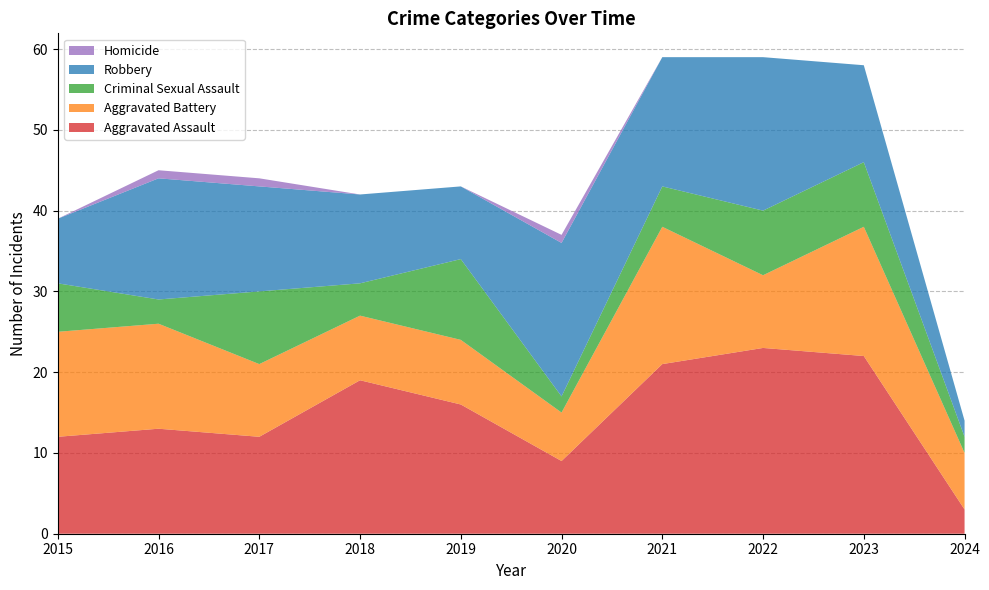

Reading left to right, transcribe all the data shown in this chart.

Aggravated Assault: 2015=12	2016=13	2017=12	2018=19	2019=16	2020=9	2021=21	2022=23	2023=22	2024=3
Aggravated Battery: 2015=13	2016=13	2017=9	2018=8	2019=8	2020=6	2021=17	2022=9	2023=16	2024=7
Criminal Sexual Assault: 2015=6	2016=3	2017=9	2018=4	2019=10	2020=2	2021=5	2022=8	2023=8	2024=2
Robbery: 2015=8	2016=15	2017=13	2018=11	2019=9	2020=19	2021=16	2022=19	2023=12	2024=2
Homicide: 2015=0	2016=1	2017=1	2018=0	2019=0	2020=1	2021=0	2022=0	2023=0	2024=0